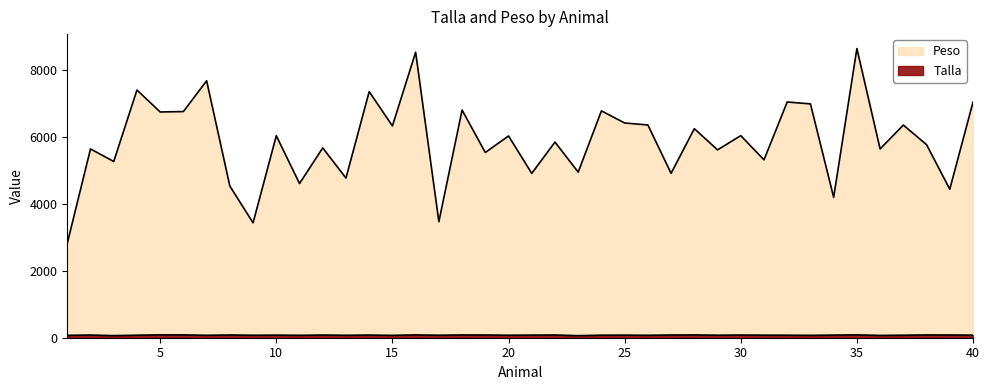

Reading left to right, what are all the values shown in this chart?

Talla: 1=72.3	2=79.8	3=62.4	4=75.1	5=85.8	6=84.7	7=72.9	8=82.4	9=74.1	10=77.4	11=72.0	12=80.4	13=73.1	14=79.3	15=70.6	16=85.1	17=74.4	18=83.6	19=81.5	20=74.5	21=78.4	22=81.5	23=61.3	24=75.7	25=77.6	26=73.0	27=81.6	28=84.0	29=75.2	30=80.3	31=76.7	32=75.2	33=71.1	34=78.8	35=85.8	36=68.5	37=75.1	38=83.6	39=82.6	40=76.8
Peso: 1=2820.7	2=5638.8	3=5263.2	4=7397.5	5=6742.1	6=6754.6	7=7674.8	8=4528.8	9=3431.0	10=6032.8	11=4604.8	12=5669.3	13=4768.4	14=7350.1	15=6325.6	16=8526.1	17=3466.1	18=6798.9	19=5532.7	20=6025.2	21=4908.6	22=5843.4	23=4945.6	24=6775.9	25=6413.2	26=6354.4	27=4910.1	28=6243.3	29=5610.4	30=6035.6	31=5312.0	32=7040.8	33=6983.5	34=4193.3	35=8636.0	36=5639.0	37=6350.7	38=5766.4	39=4435.1	40=7036.4